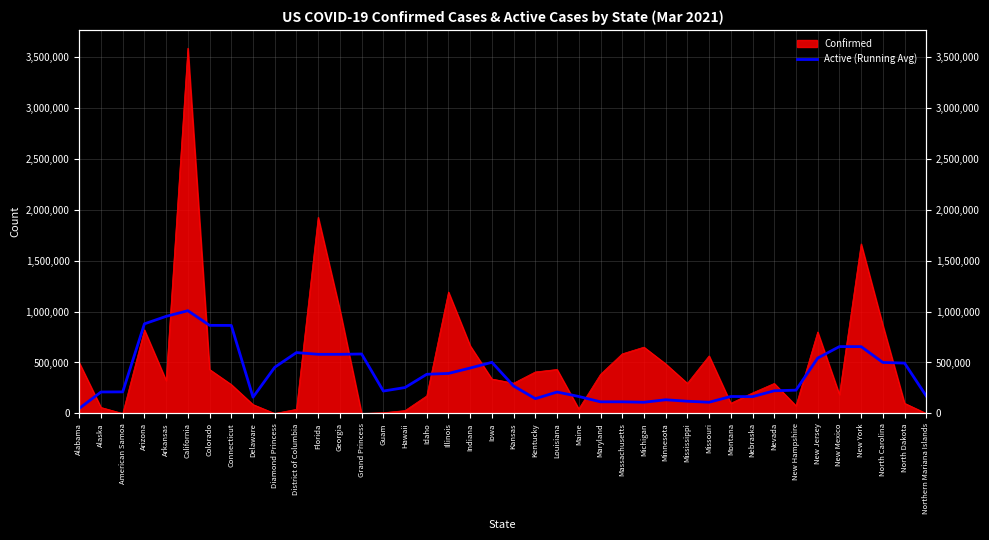

What is the label of the 7th point from the left?

Colorado